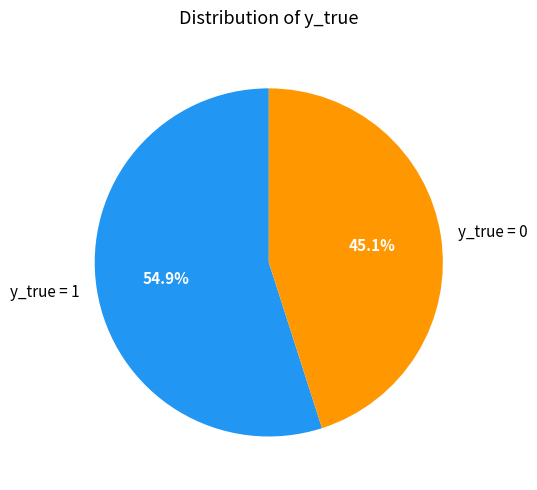

What percentage is NOT represented by y_true = 1?

45.1%